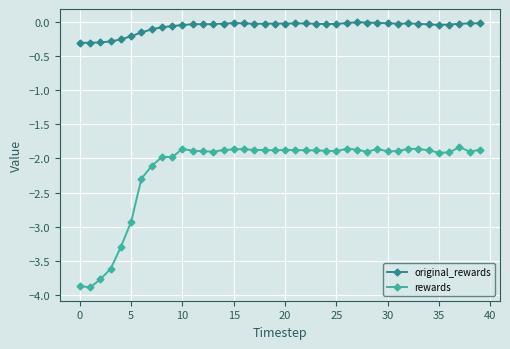

What is the difference between the maximum and minimum values in the rewards series?

2.1